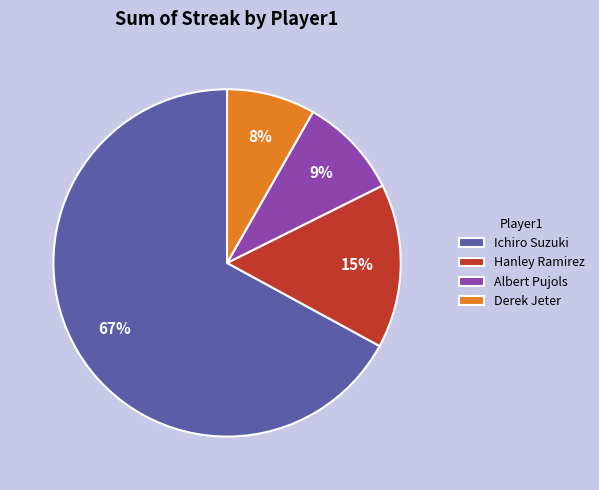

Count the number of slices in the pie.

4